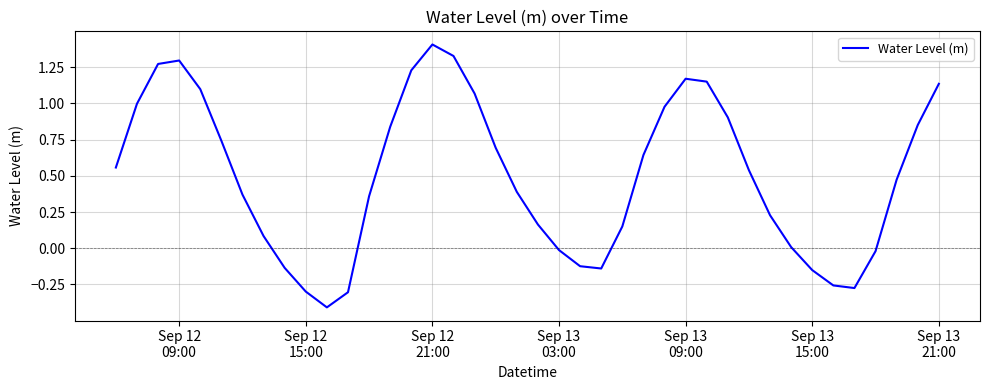

What is the maximum value shown in the chart?

1.4